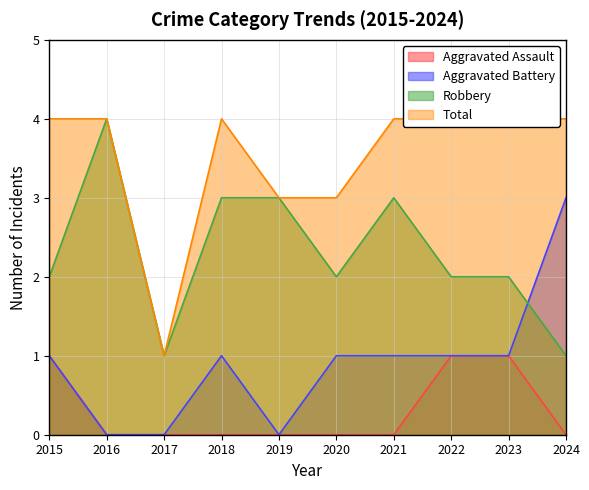

Rank the series by their average value, from lowest to highest.

Aggravated Assault, Aggravated Battery, Robbery, Total